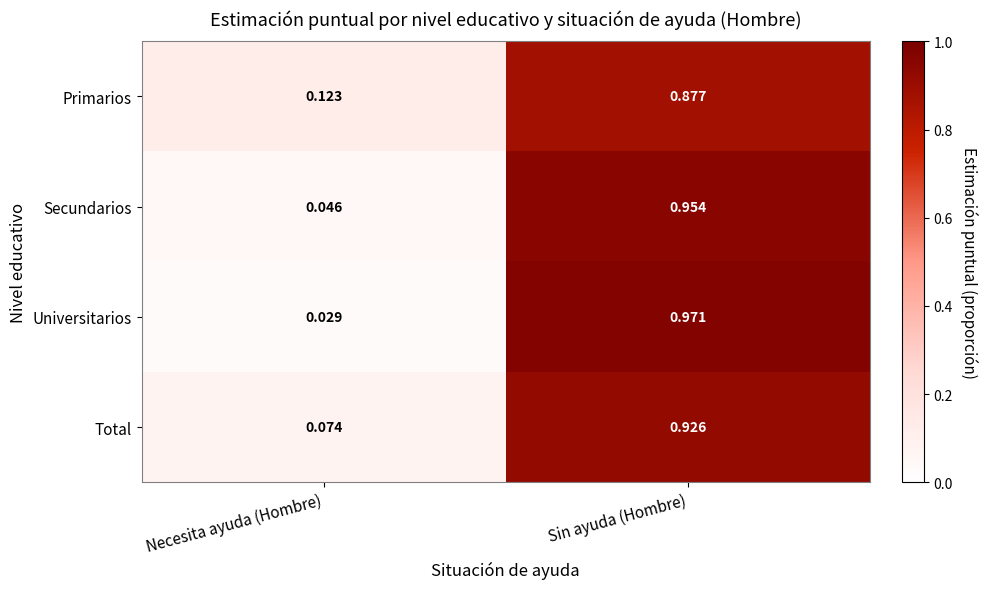

Rank the categories by Total value from lowest to highest.

Necesita ayuda (Hombre), Sin ayuda (Hombre)